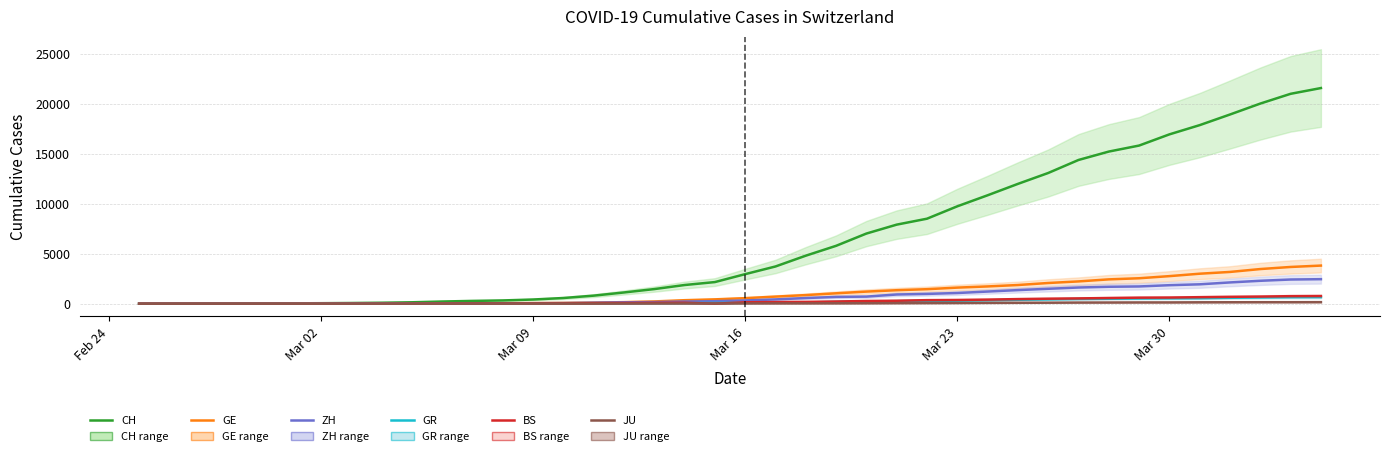

How many lines are shown in the chart?

6